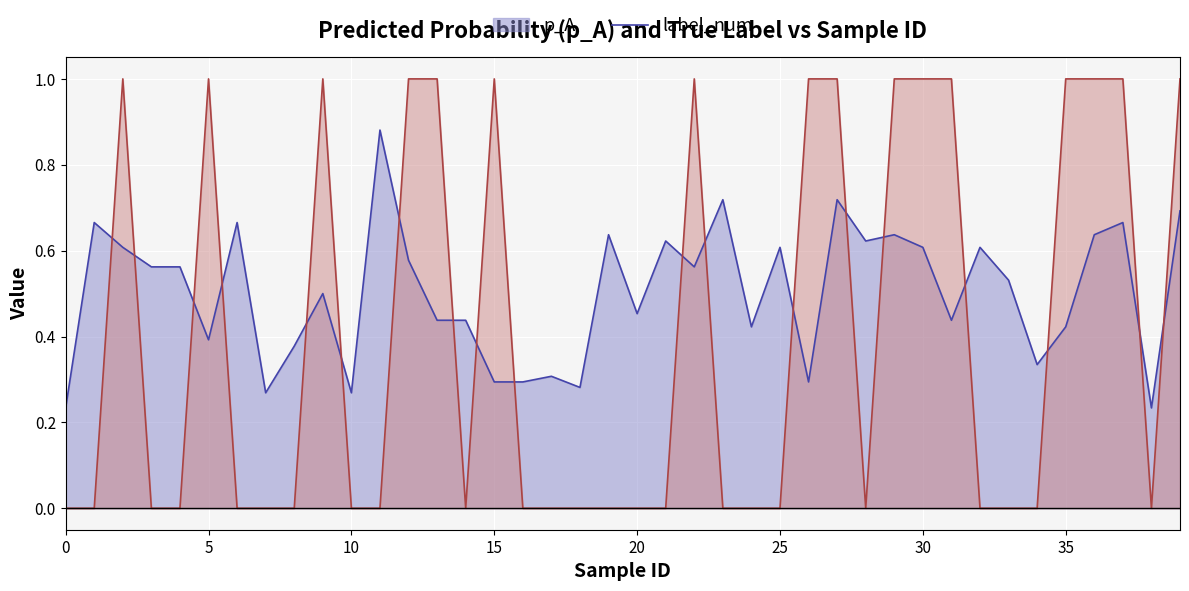

What is the difference between the highest and lowest values at 18?

0.3